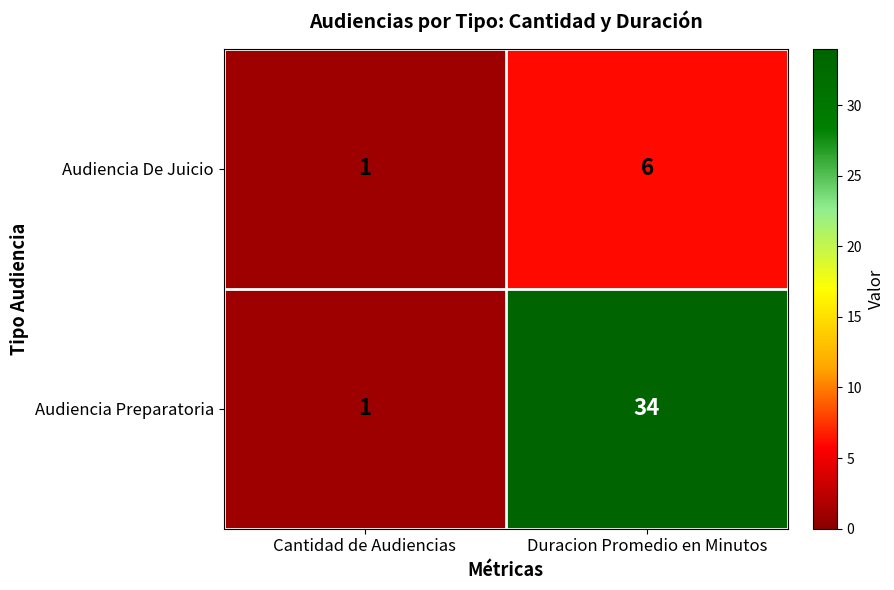

List the series in order of their peak value, lowest first.

Audiencia De Juicio, Audiencia Preparatoria